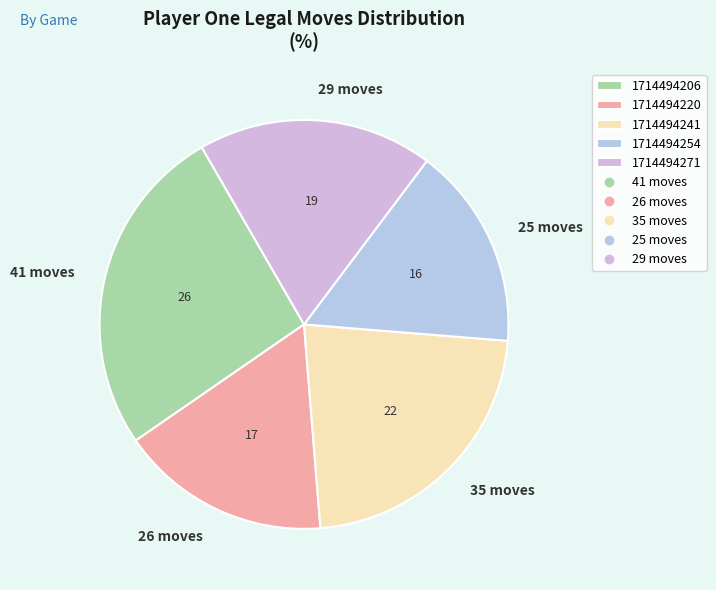

Rank the categories by value from lowest to highest.

1714494254, 1714494220, 1714494271, 1714494241, 1714494206